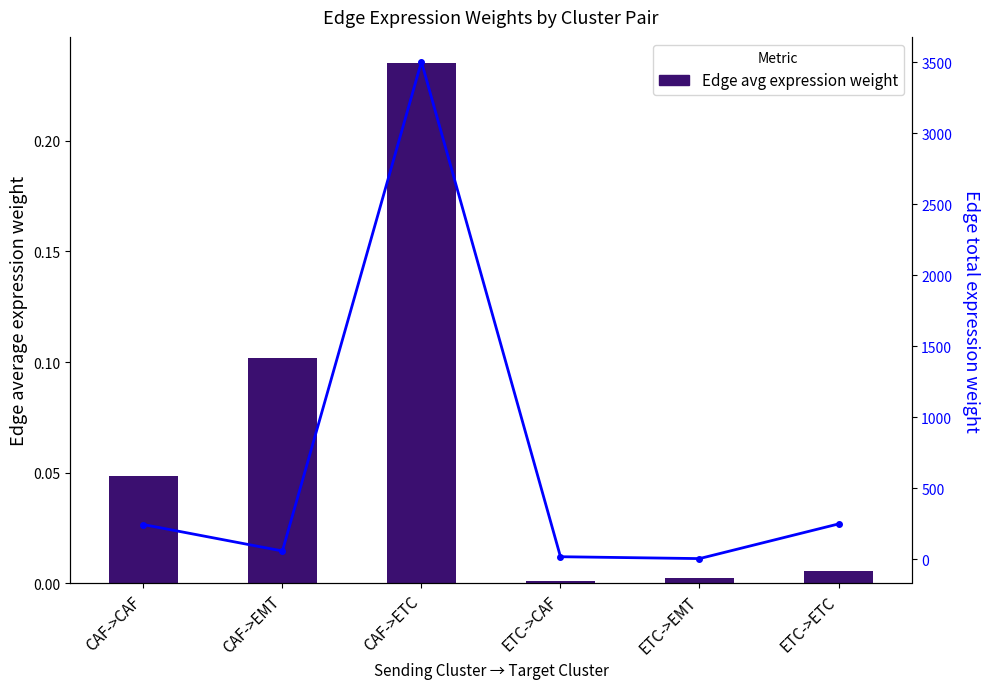

Reading left to right, what are all the values shown in this chart?

Edge avg expression weight: CAF->CAF=0.0	CAF->EMT=0.1	CAF->ETC=0.2	ETC->CAF=0.0	ETC->EMT=0.0	ETC->ETC=0.0
Edge total expression weight: CAF->CAF=243.9	CAF->EMT=57.7	CAF->ETC=3505.3	ETC->CAF=17.3	ETC->EMT=4.1	ETC->ETC=248.3